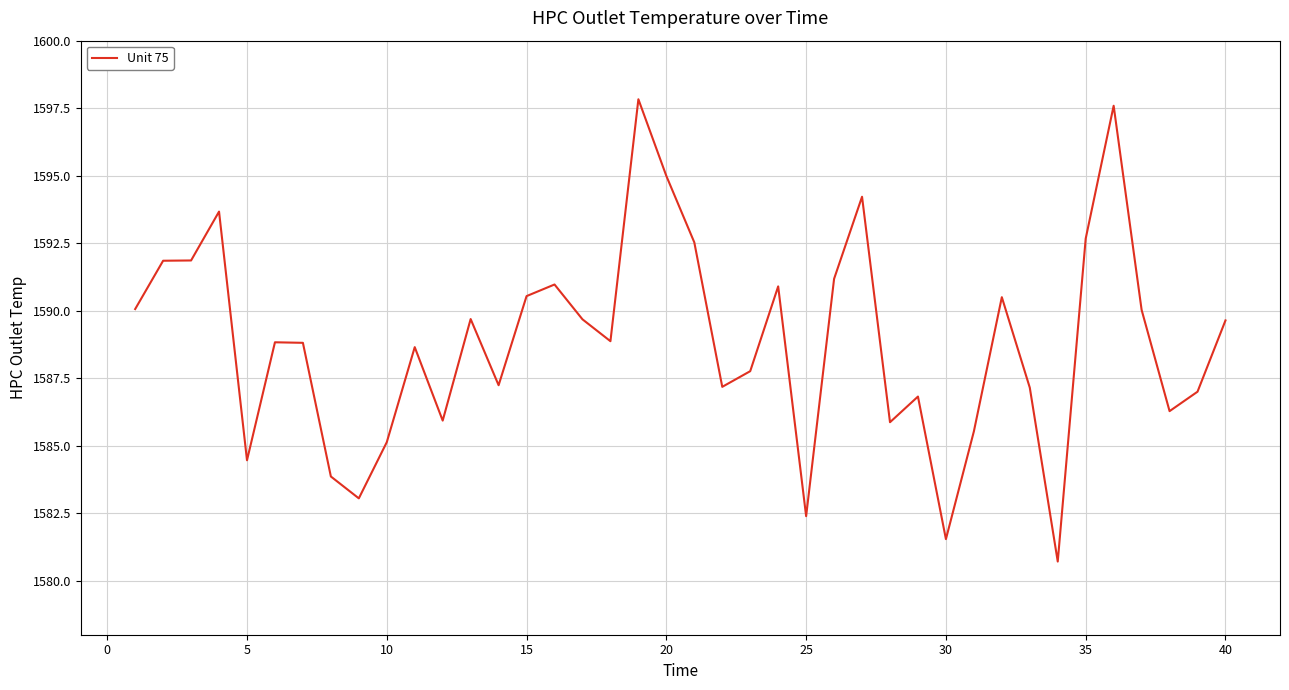

What is the minimum value shown in the chart?

1580.7